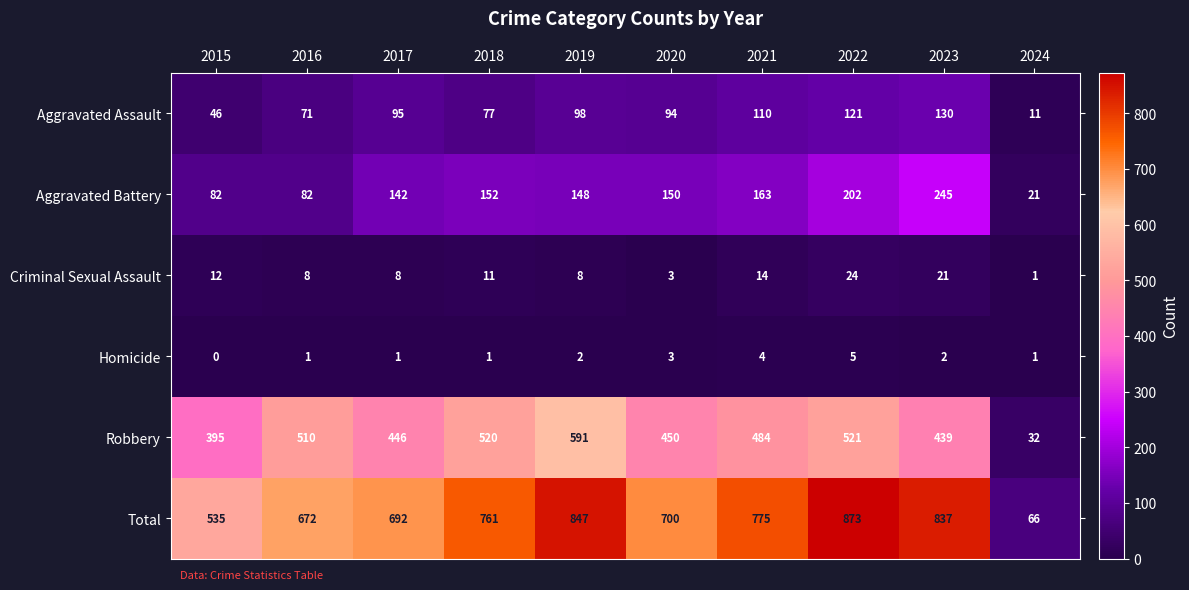

The Criminal Sexual Assault series shows 5 at 2016. True or false?

False